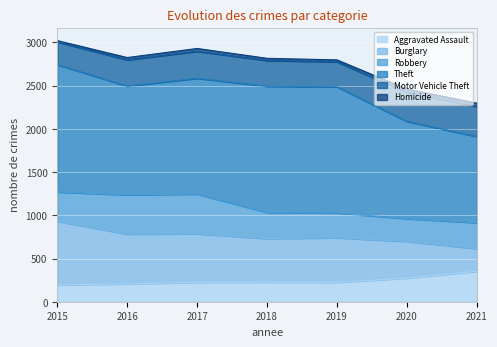

What are all the series names shown in the legend?

Aggravated Assault, Burglary, Robbery, Theft, Motor Vehicle Theft, Homicide